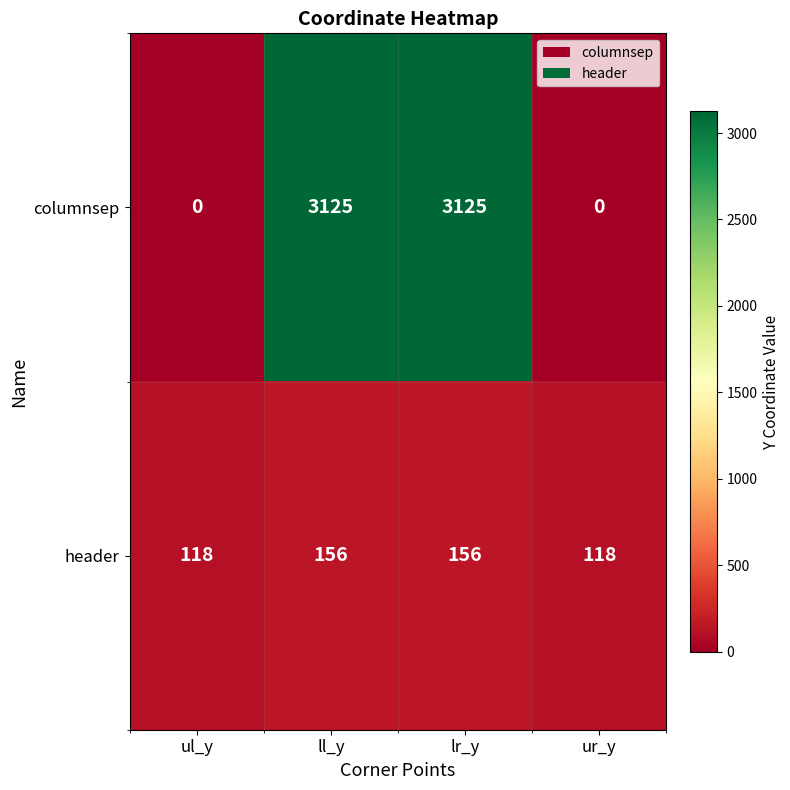

True or false: header has a value of 258 at ll_y.

False